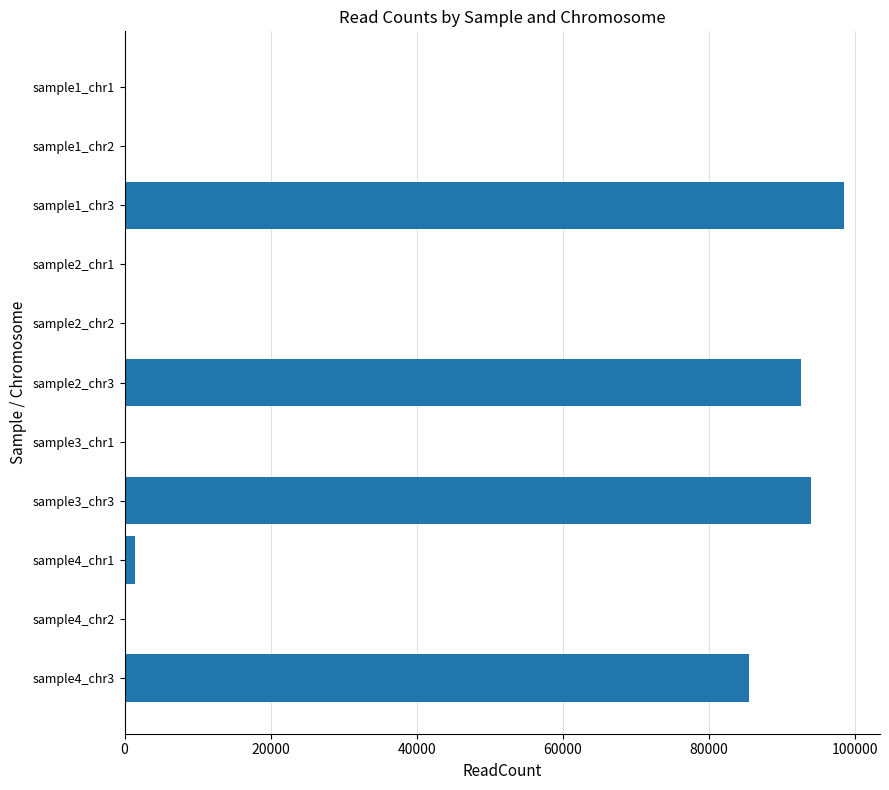

Where is the data nearest to the value 49266?

sample4_chr3